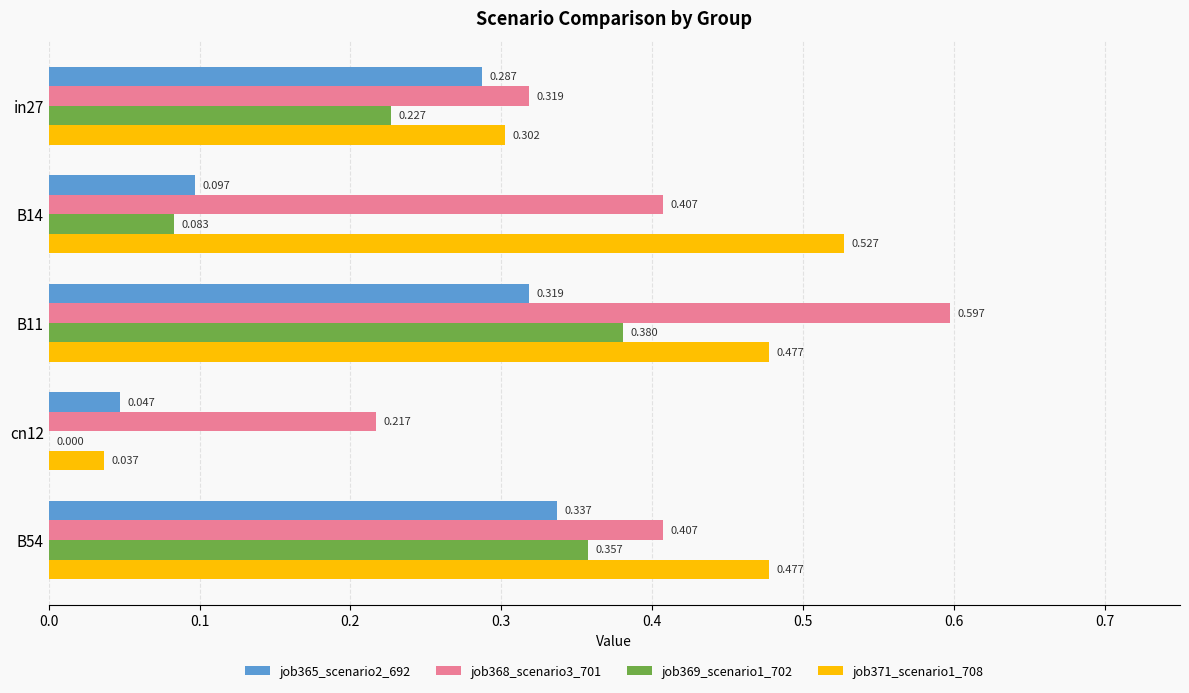

Is the value of job365_scenario2_692 at B11 greater than the value of job371_scenario1_708 at in27?

Yes